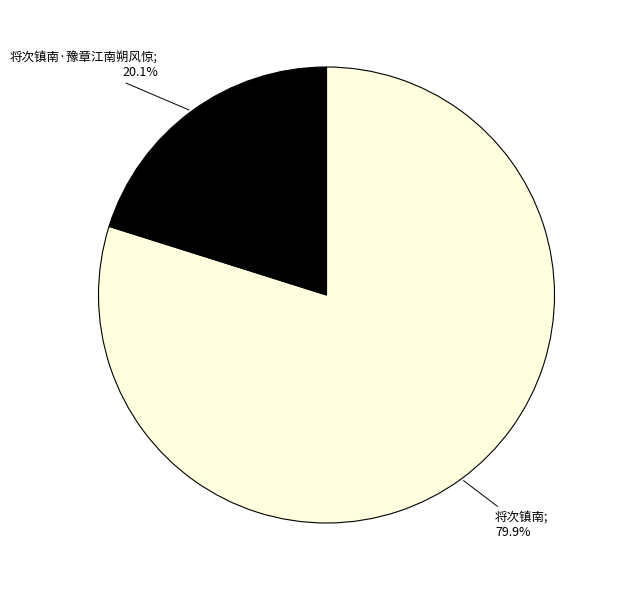

Is there a majority slice in this chart?

Yes